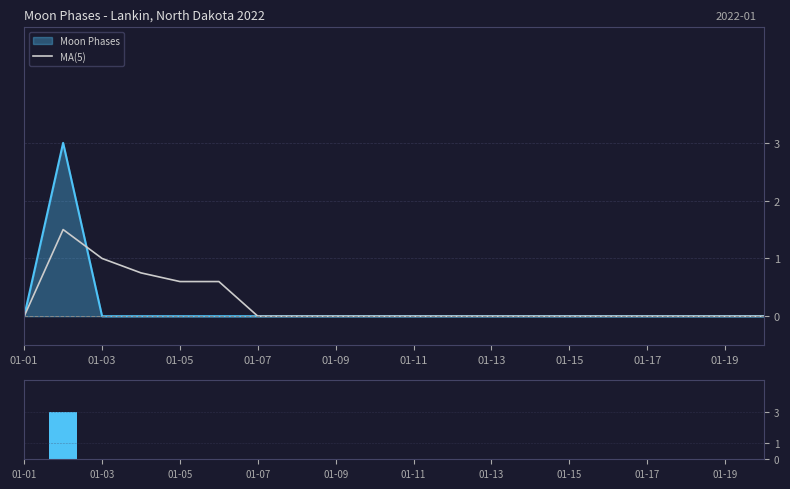

Is it true that Moon Phases equals -1.2 at 01-07?

False